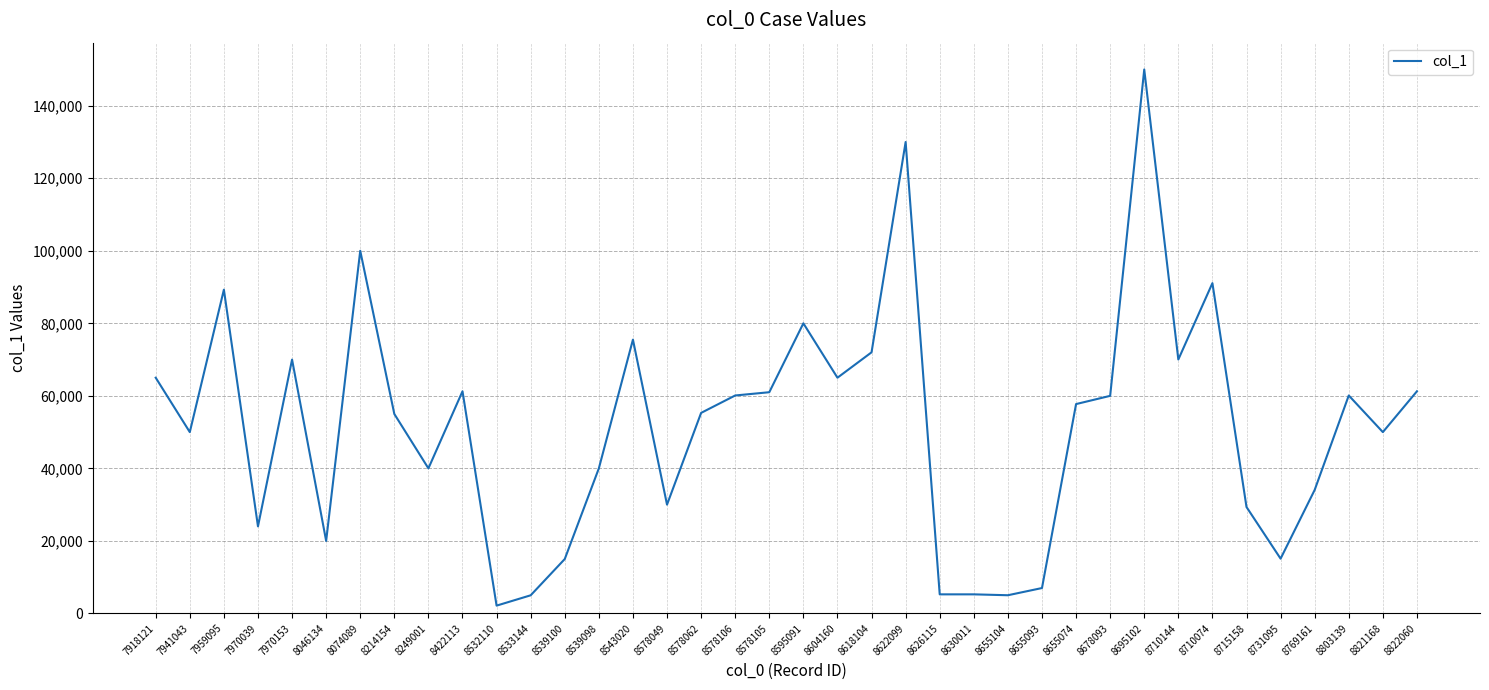

The chart shows a value of 5074 at 7970039. True or false?

False